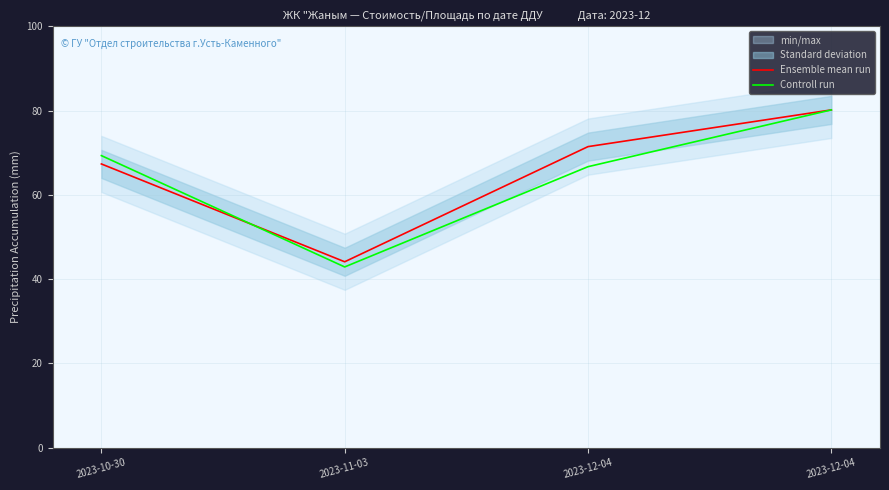

At how many categories does at least one series exceed 63?

3